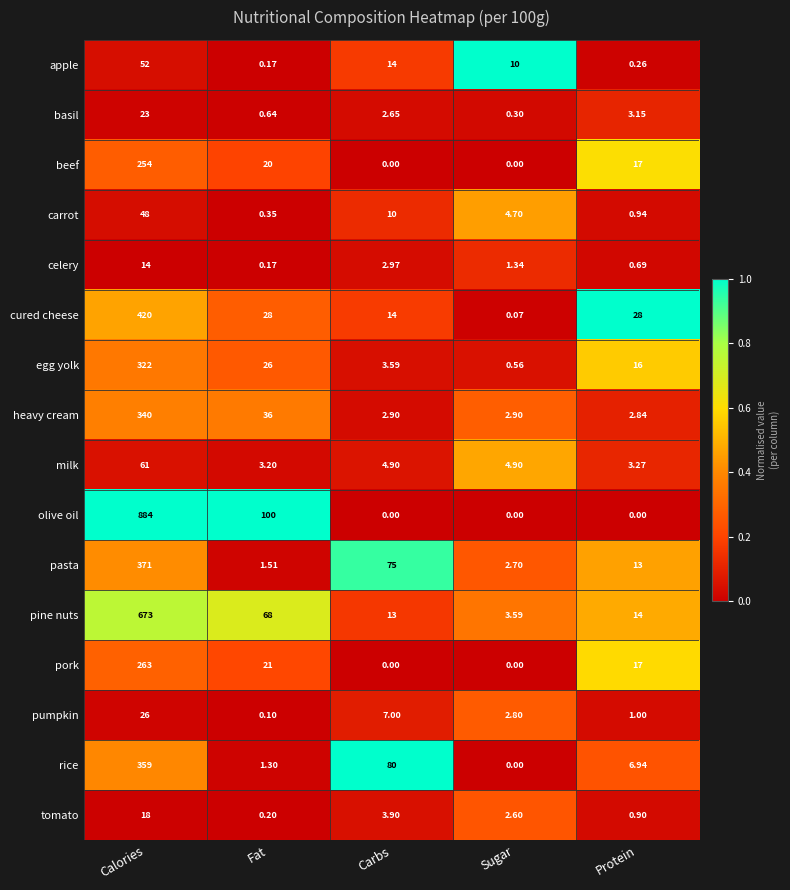

At which label is pine nuts closest to 338?

Fat